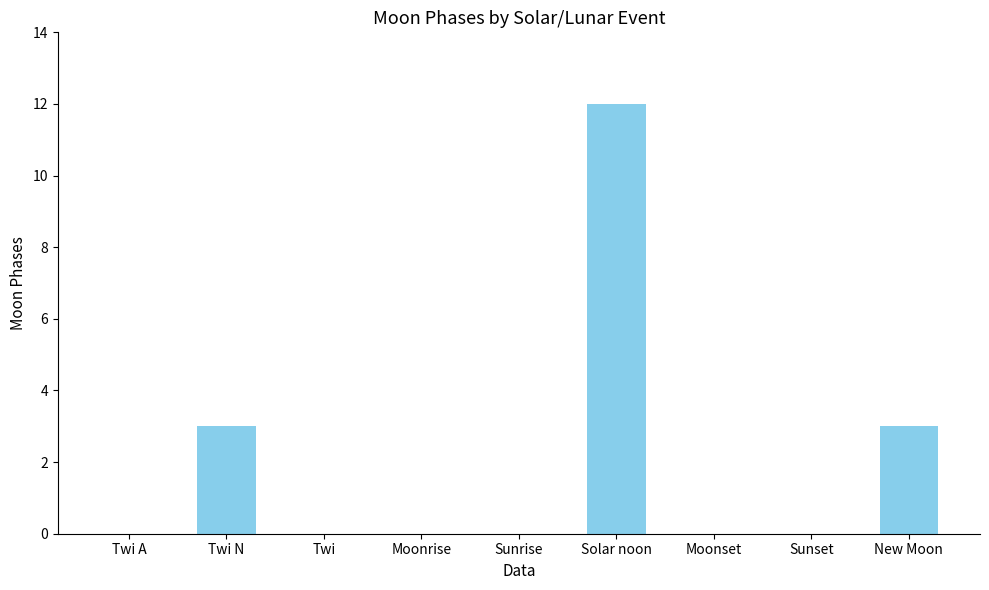

Between Twi N and Twi A, which is larger?

Twi N